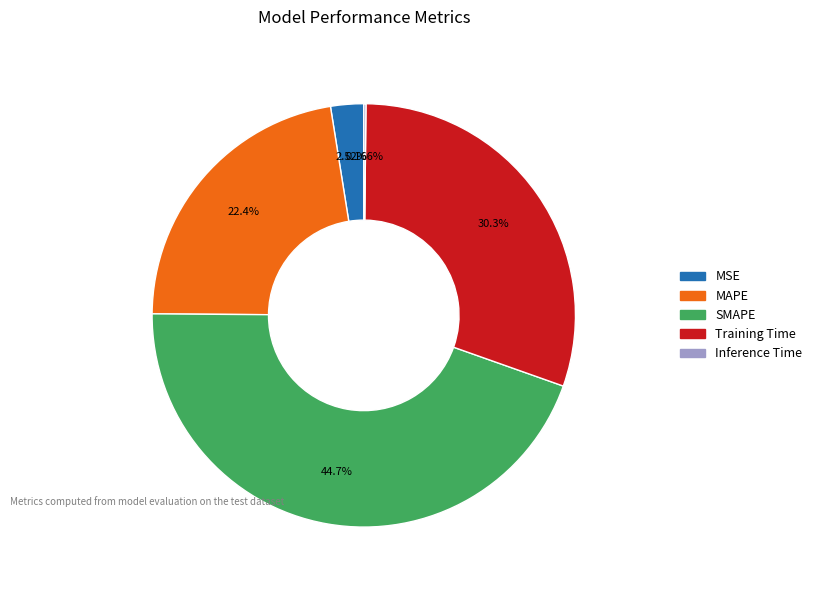

Is there a majority slice in this chart?

No